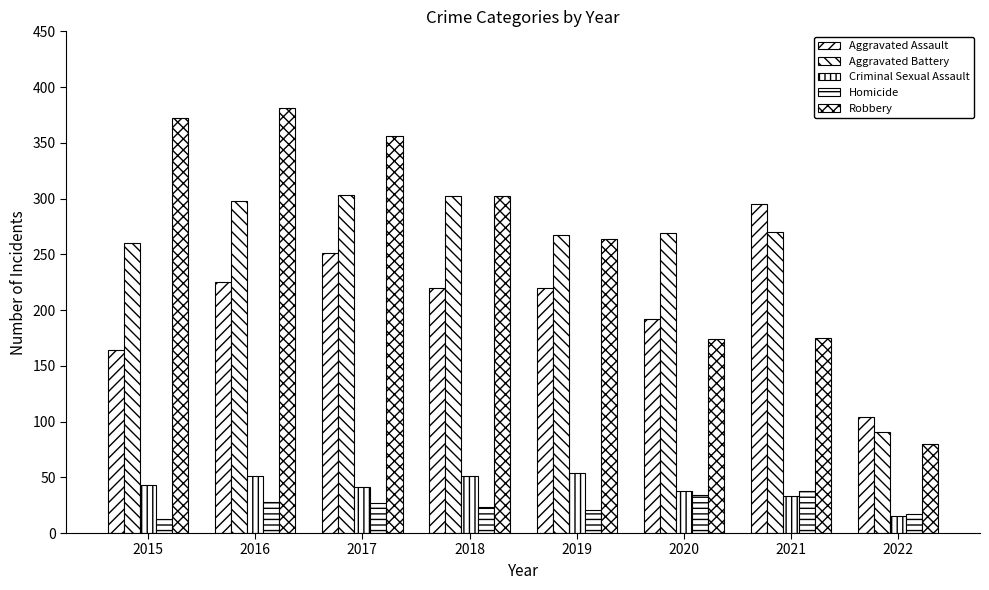

Does the chart contain stacked bars?

No